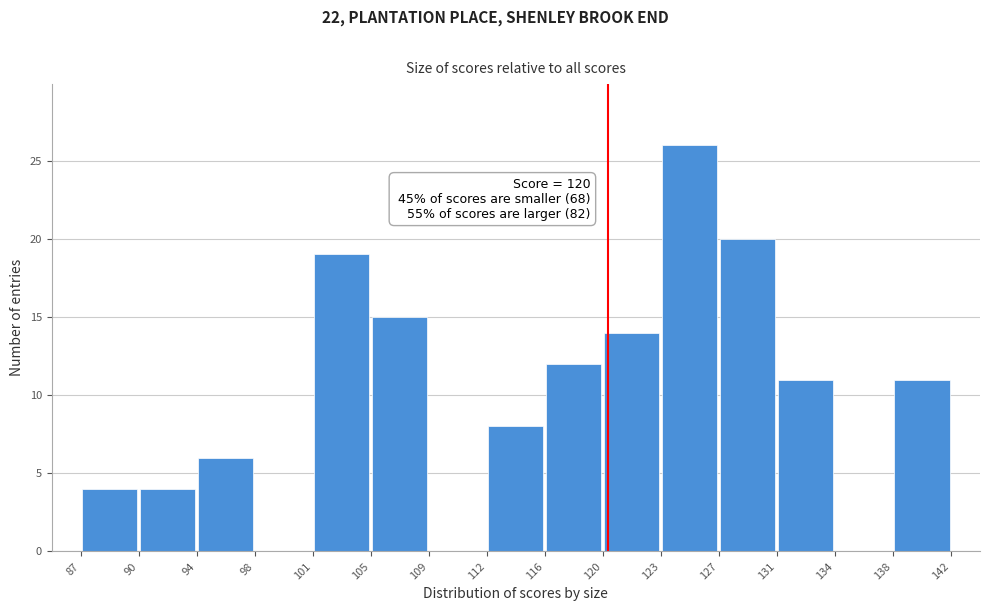

Over which range of the x-axis is the bar tallest?

123 to 127